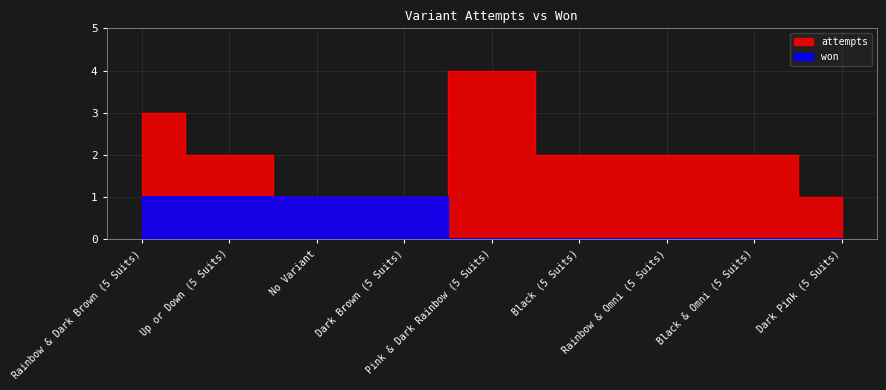

True or false: won and attempts intersect in this chart.

False